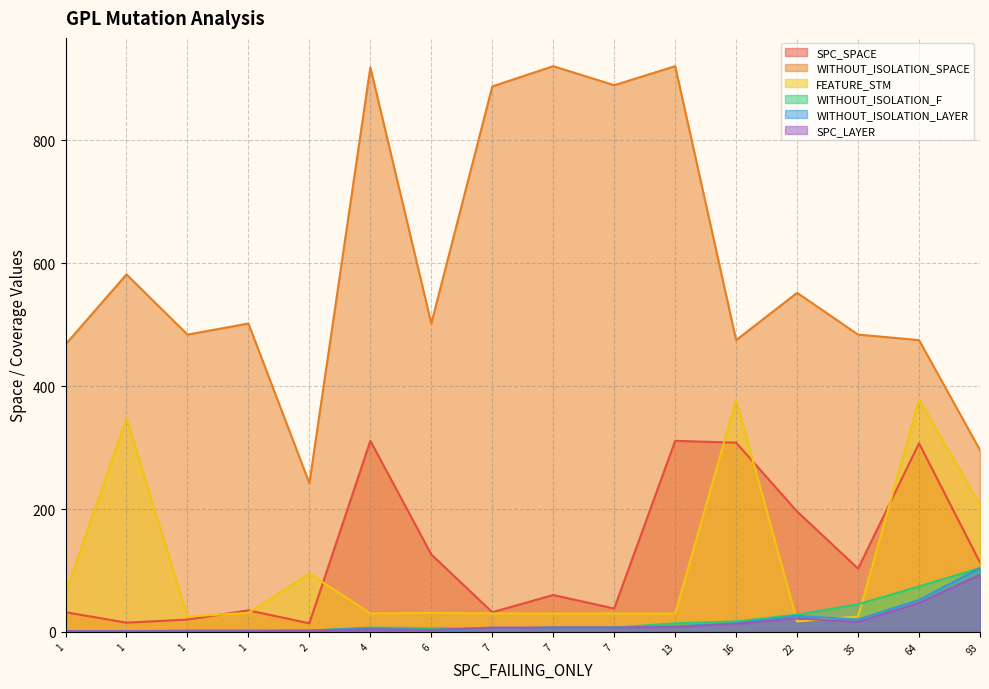

Which series has the widest spread of values?

WITHOUT_ISOLATION_SPACE